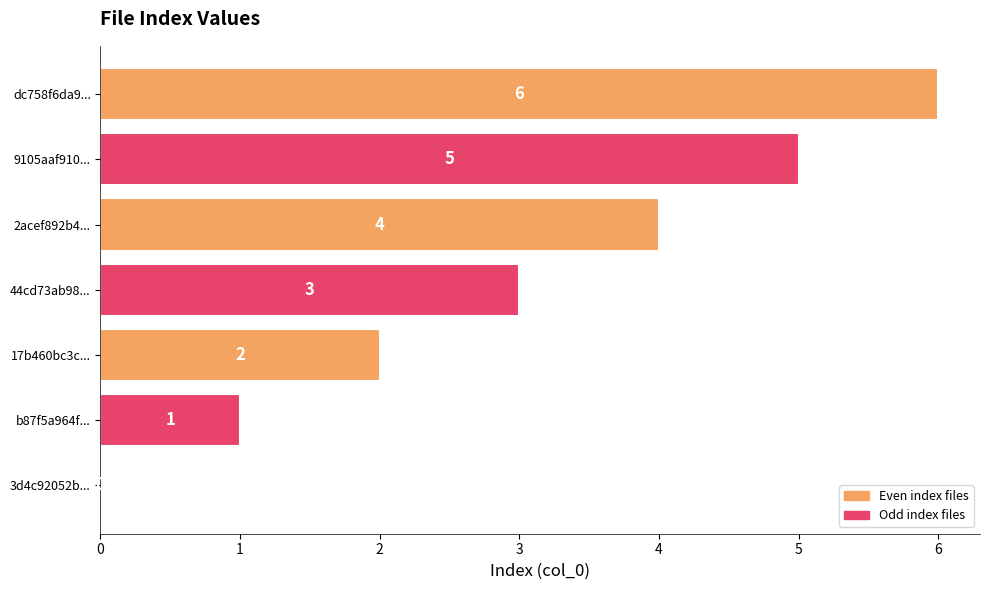

What is the maximum value shown in the chart?

6